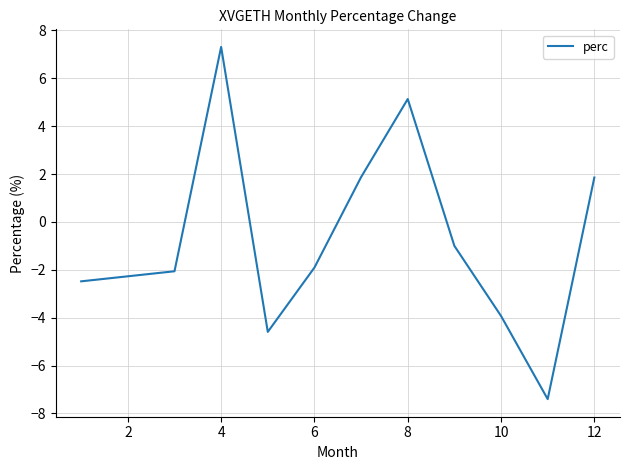

What is the difference between the maximum and minimum values?

14.7